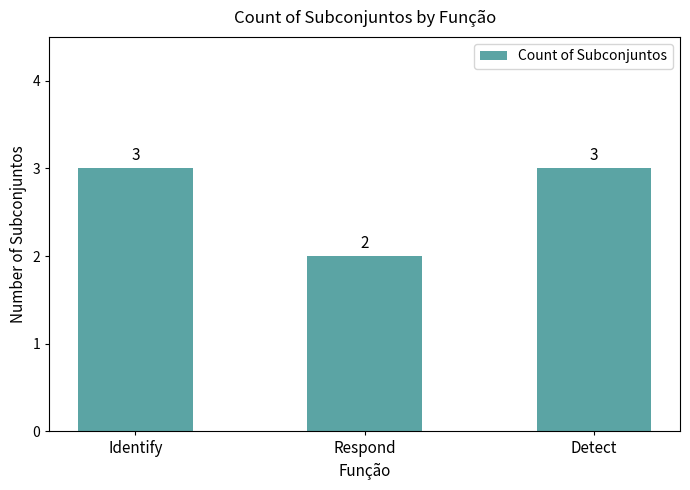

What is the sum of the values at Respond and Detect?

5